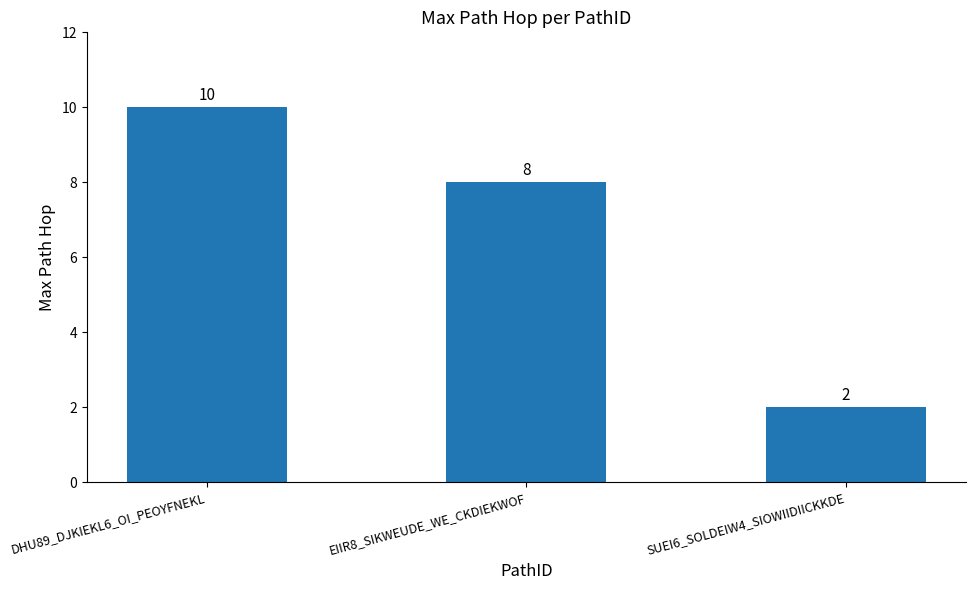

What is the difference between the values at EIIR8_SIKWEUDE_WE_CKDIEKWOF and SUEI6_SOLDEIW4_SIOWIIDIICKKDE?

6